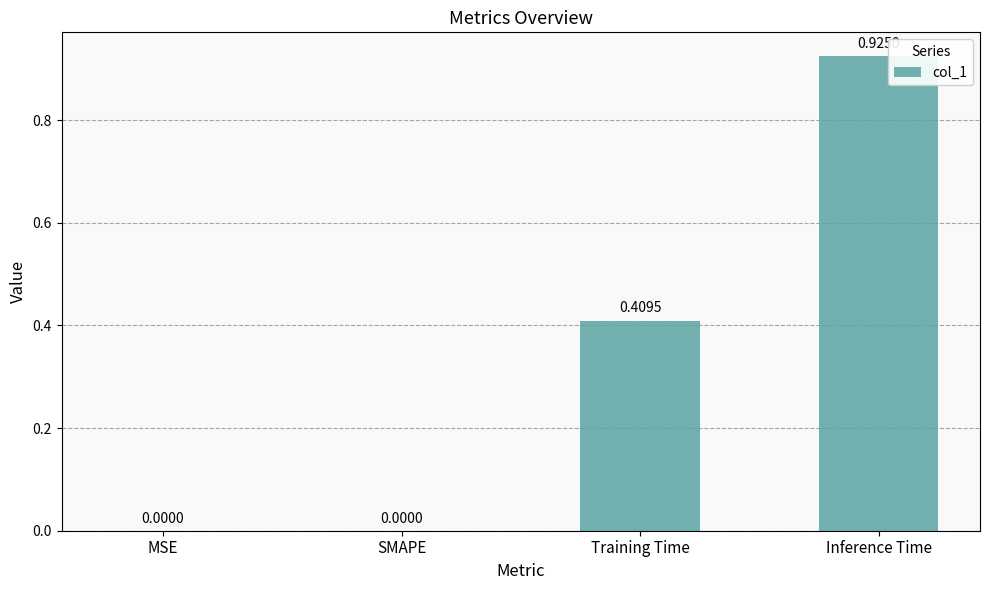

What is the change in value from SMAPE to Training Time?

+0.4